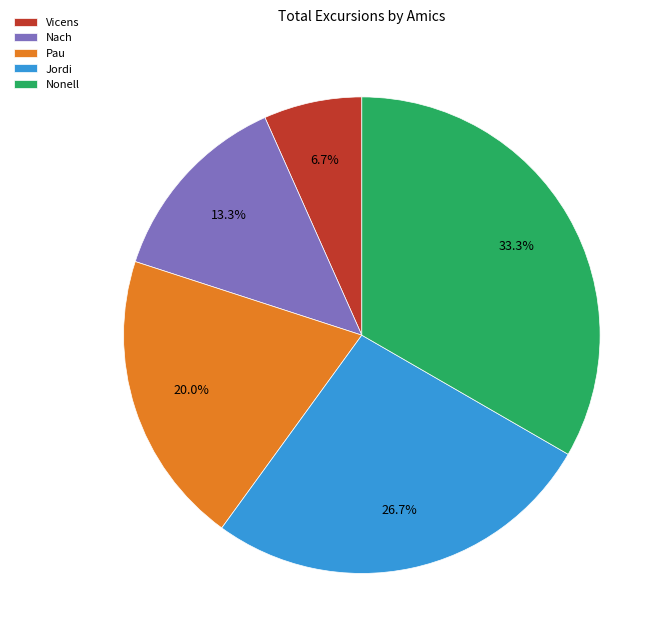

Which has a higher value, Pau or Vicens?

Pau